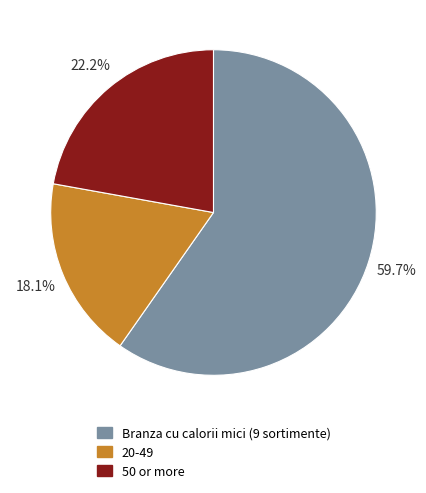

Is there any slice that represents more than half of the pie?

Yes